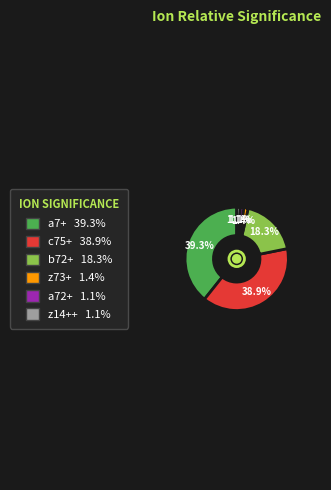

Does any single category account for the majority?

No